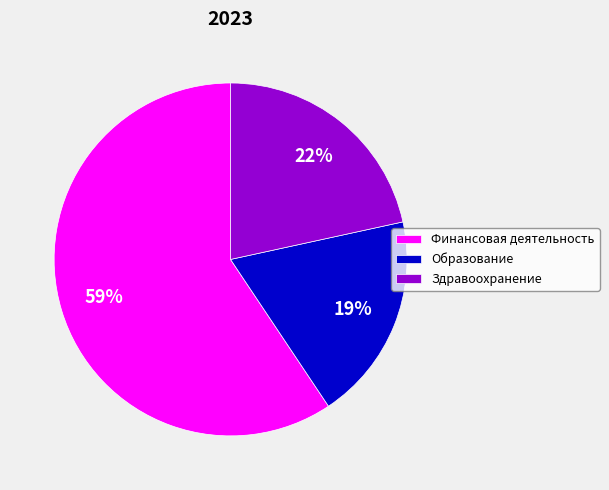

Count the number of slices in the pie.

3